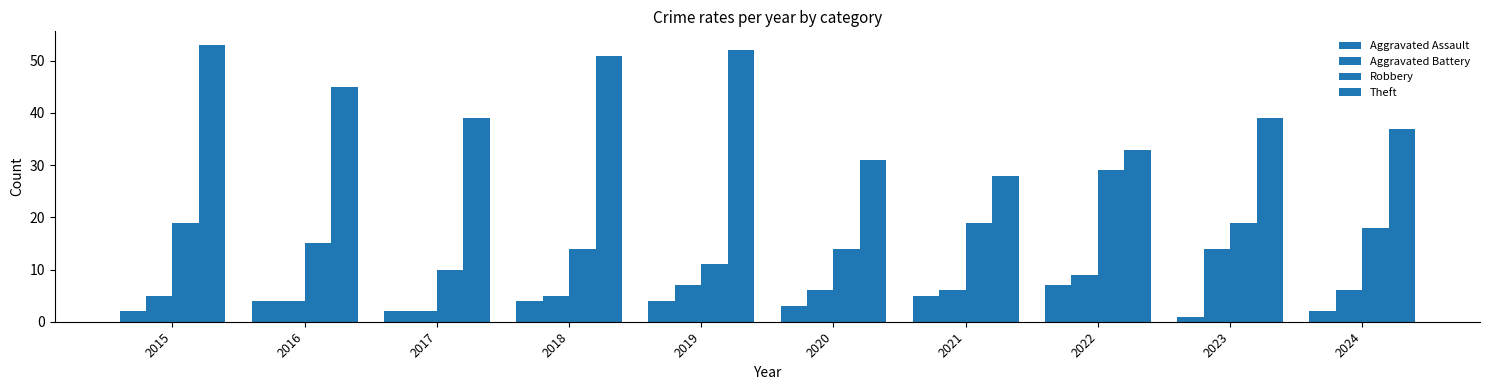

How many distinct data groups are displayed?

4